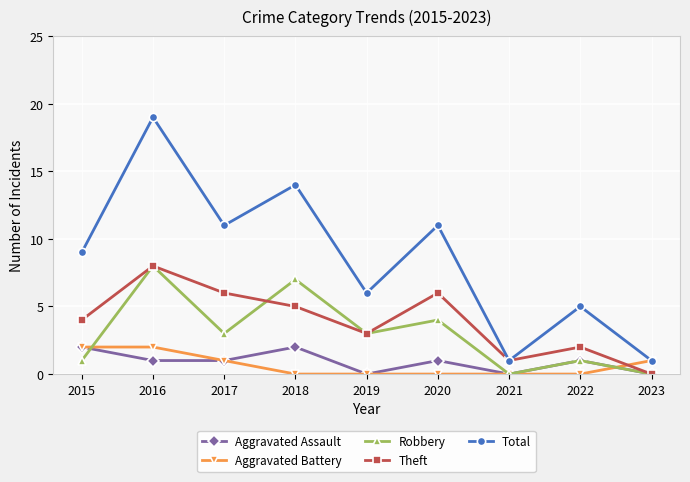

Read the Theft value at 2020.

6